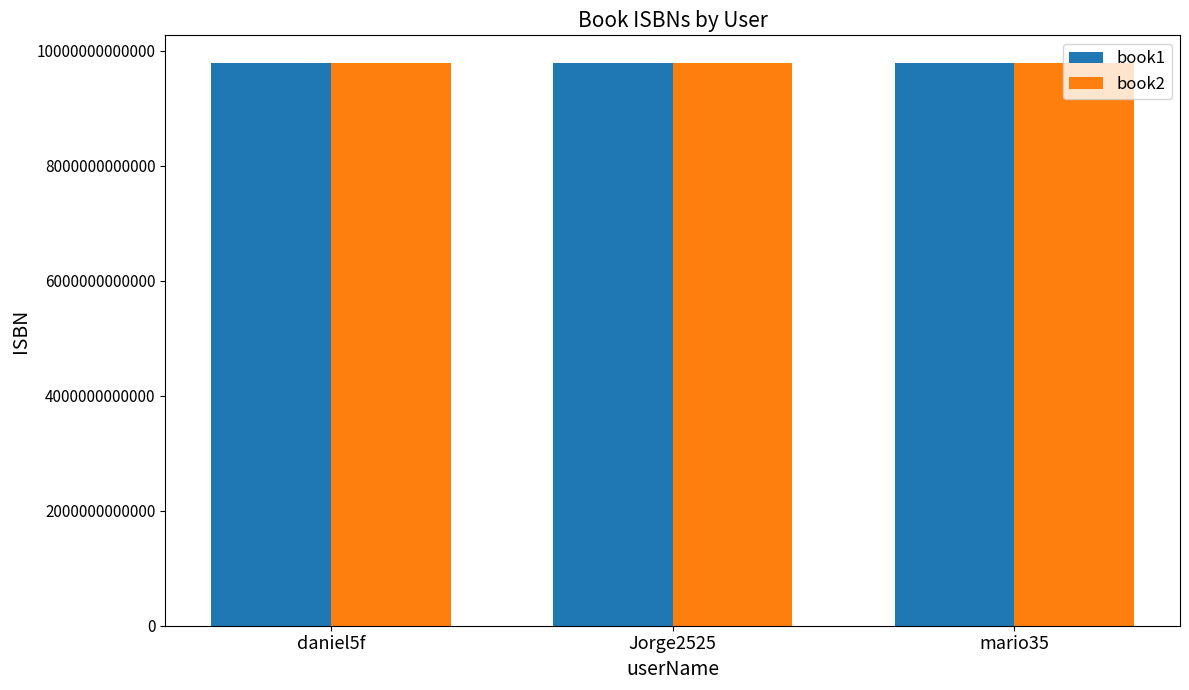

What is the minimum value shown in the chart?

9781449325862